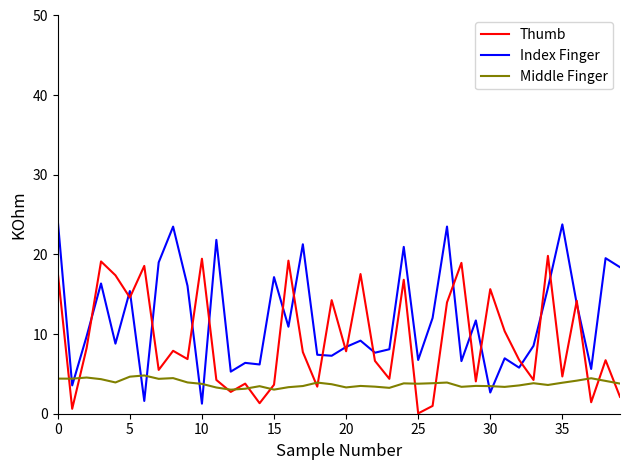

Which series has the largest total across all categories?

Index Finger